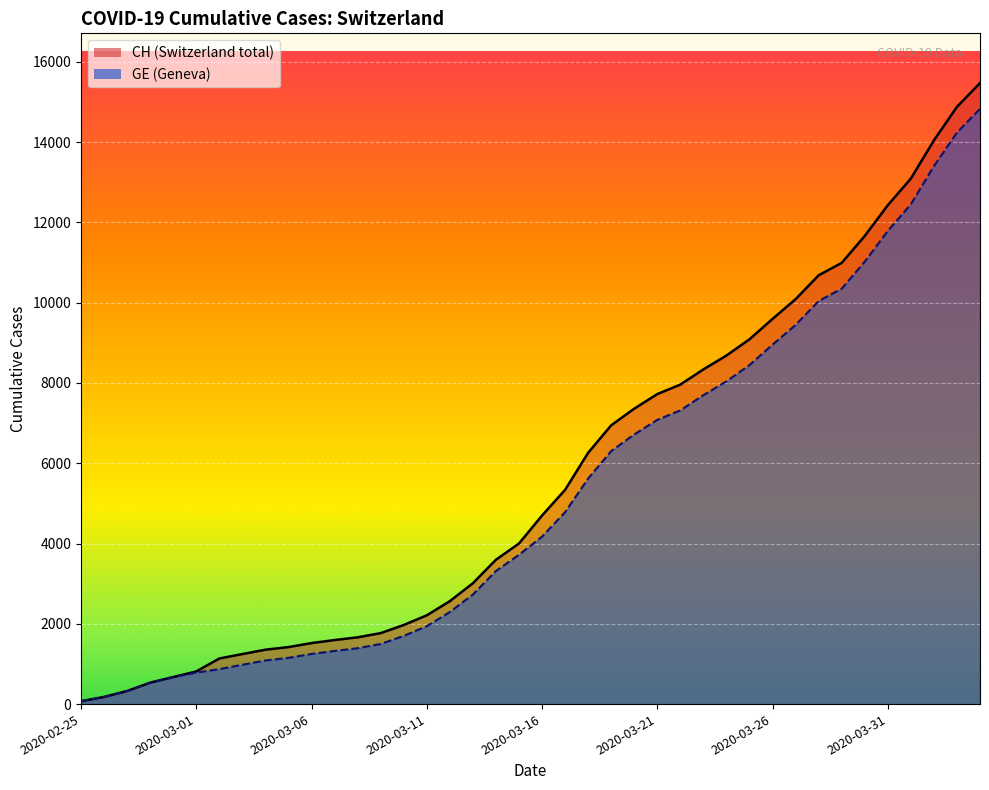

Which series changed the most between 2020-02-26 and 2020-04-01?

CH